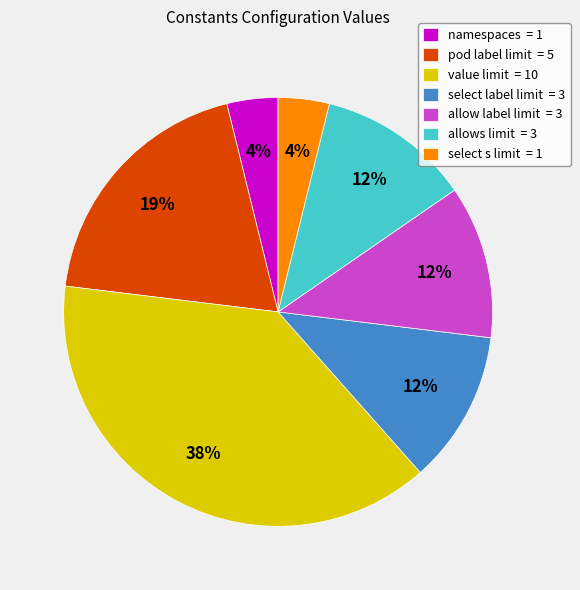

How many slices are in this pie chart?

7